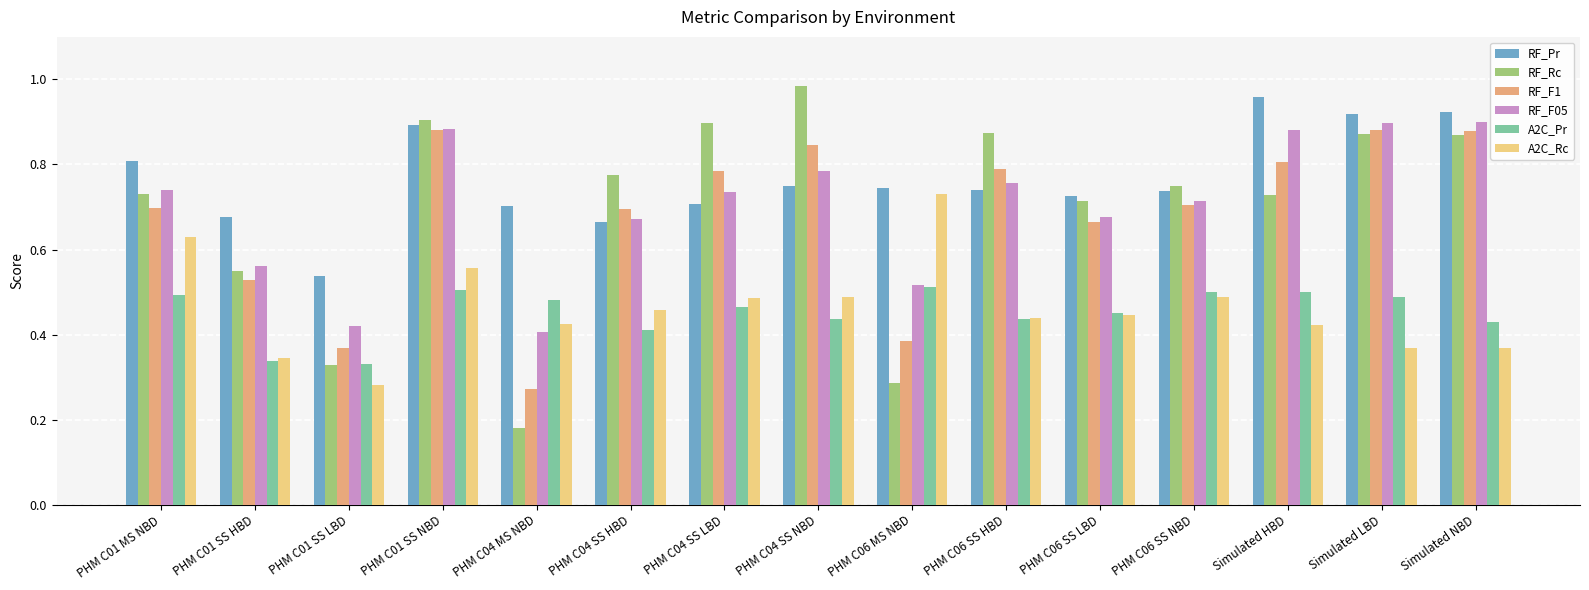

Where is A2C_Rc nearest to the value 0?

PHM C01 SS LBD